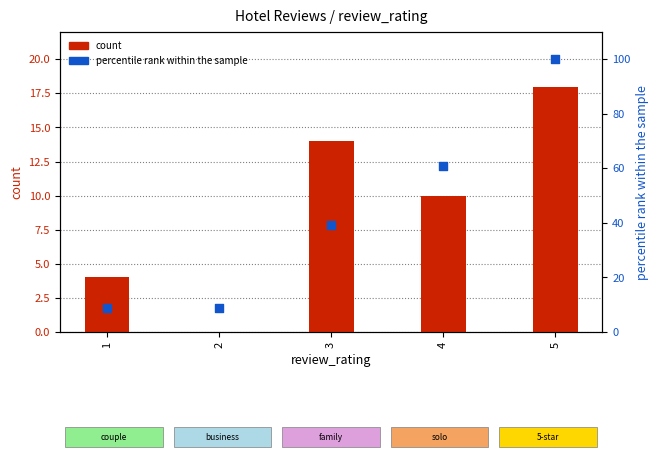

At which category is the sum across all series the highest?

5